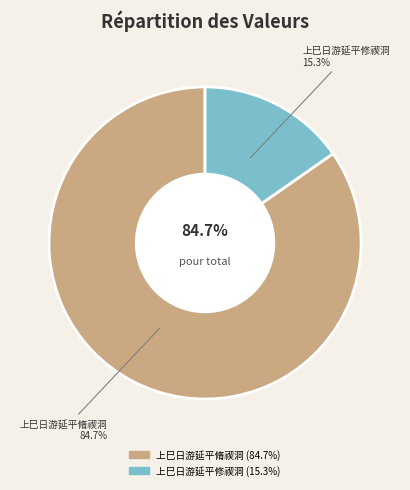

Does any single category account for the majority?

Yes